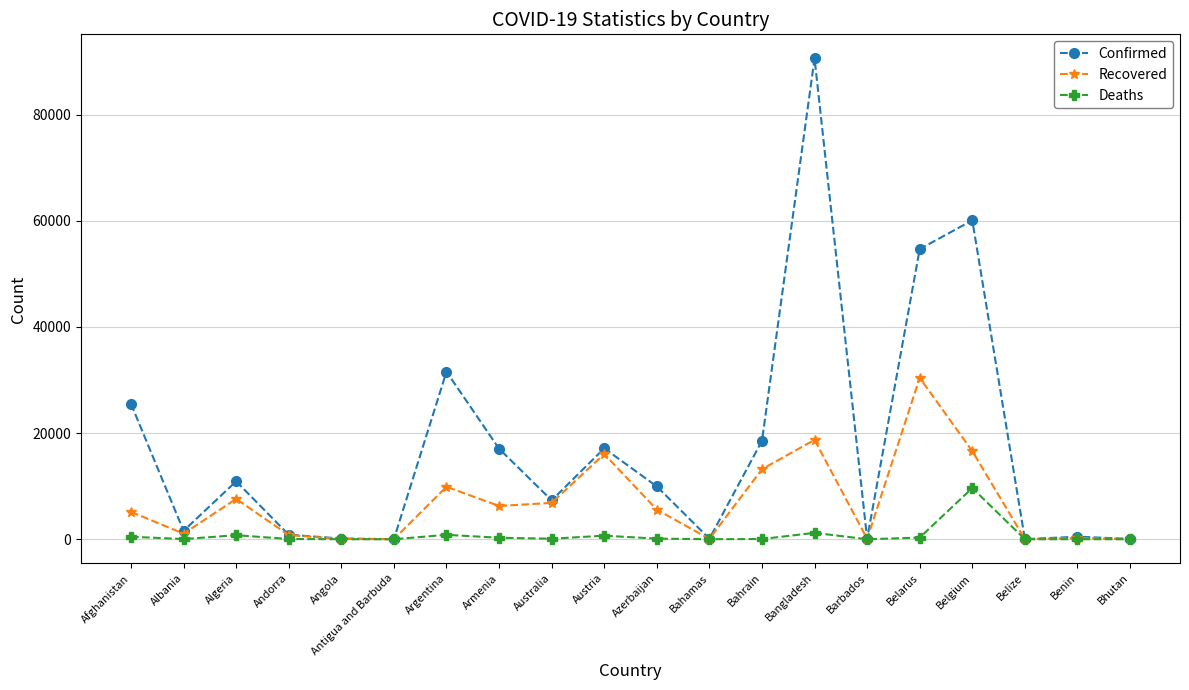

What is the value of the Deaths point at the 3rd from the left?

767